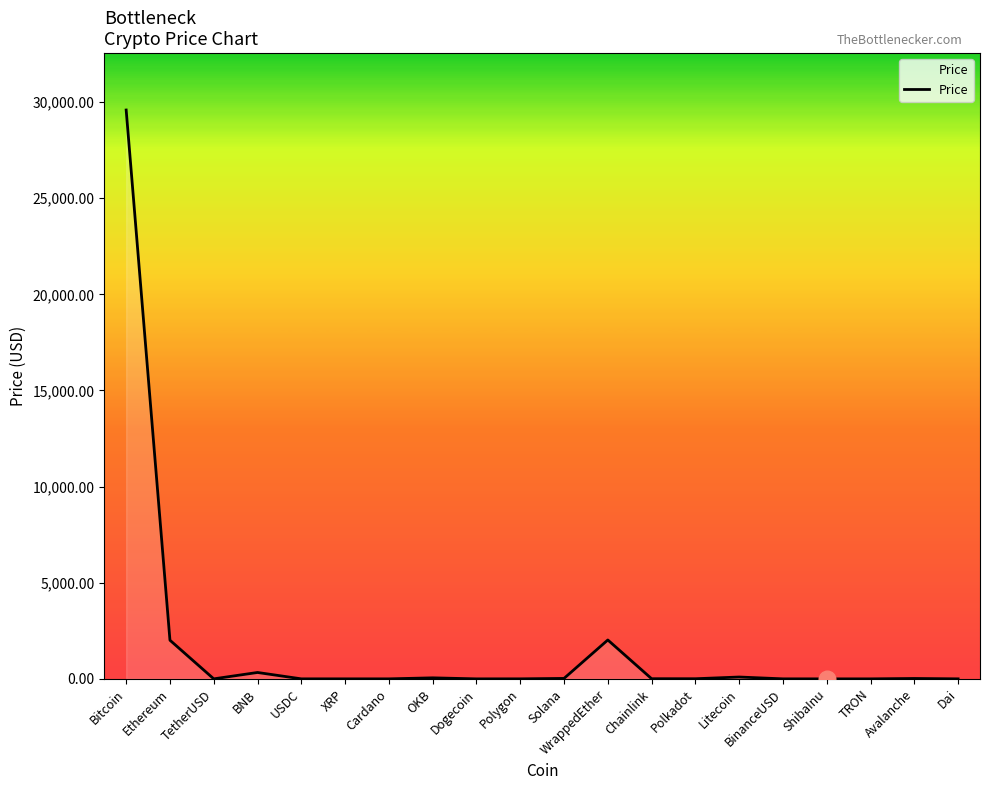

What value does the data have at Bitcoin?

29587.7